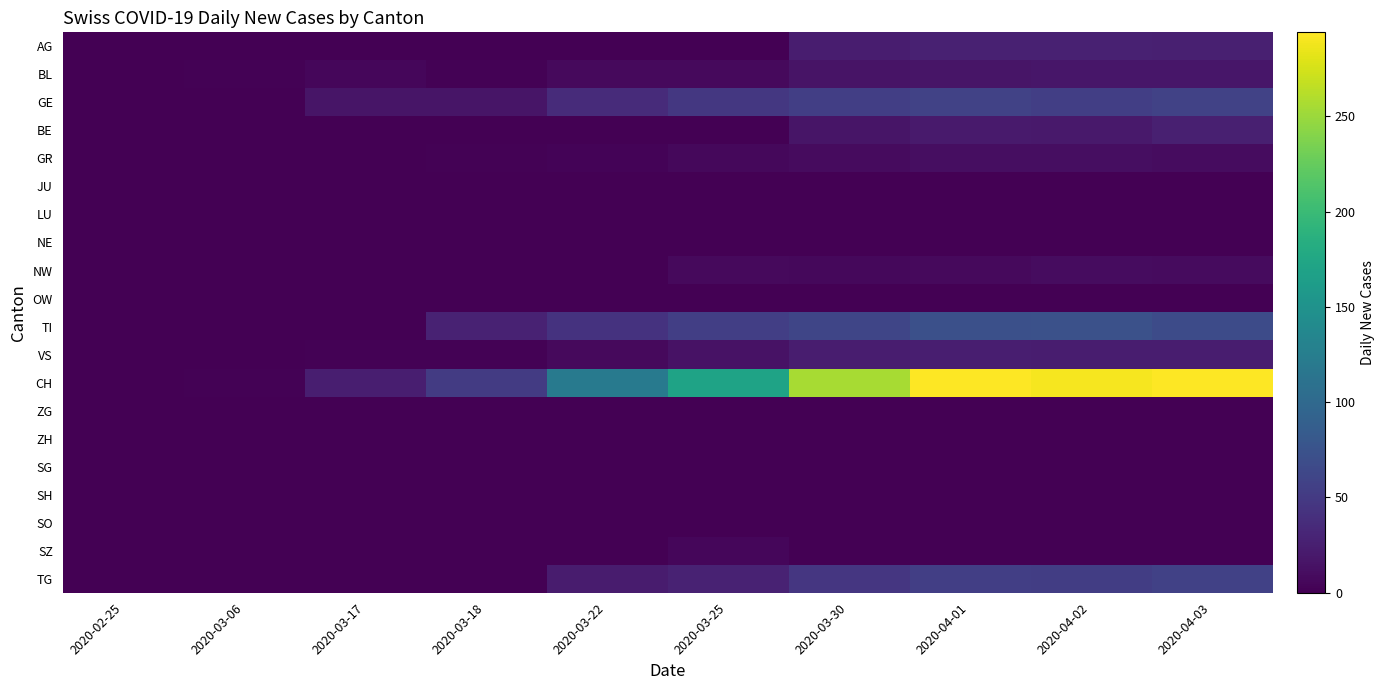

Reading left to right, what are all the values shown in this chart?

AG: 2020-02-25=0	2020-03-06=0	2020-03-17=0	2020-03-18=0	2020-03-22=0	2020-03-25=0	2020-03-30=23	2020-04-01=27	2020-04-02=27	2020-04-03=26
BL: 2020-02-25=0	2020-03-06=2	2020-03-17=5	2020-03-18=2	2020-03-22=7	2020-03-25=8	2020-03-30=16	2020-04-01=17	2020-04-02=18	2020-04-03=18
GE: 2020-02-25=0	2020-03-06=0	2020-03-17=17	2020-03-18=17	2020-03-22=36	2020-03-25=48	2020-03-30=54	2020-04-01=58	2020-04-02=54	2020-04-03=58
BE: 2020-02-25=0	2020-03-06=0	2020-03-17=0	2020-03-18=0	2020-03-22=0	2020-03-25=0	2020-03-30=17	2020-04-01=21	2020-04-02=20	2020-04-03=26
GR: 2020-02-25=0	2020-03-06=0	2020-03-17=1	2020-03-18=2	2020-03-22=3	2020-03-25=6	2020-03-30=9	2020-04-01=11	2020-04-02=11	2020-04-03=10
JU: 2020-02-25=0	2020-03-06=0	2020-03-17=0	2020-03-18=0	2020-03-22=0	2020-03-25=0	2020-03-30=0	2020-04-01=0	2020-04-02=0	2020-04-03=0
LU: 2020-02-25=0	2020-03-06=0	2020-03-17=0	2020-03-18=0	2020-03-22=0	2020-03-25=0	2020-03-30=0	2020-04-01=0	2020-04-02=0	2020-04-03=0
NE: 2020-02-25=0	2020-03-06=0	2020-03-17=0	2020-03-18=0	2020-03-22=0	2020-03-25=0	2020-03-30=0	2020-04-01=0	2020-04-02=0	2020-04-03=0
NW: 2020-02-25=0	2020-03-06=0	2020-03-17=0	2020-03-18=0	2020-03-22=0	2020-03-25=7	2020-03-30=6	2020-04-01=8	2020-04-02=10	2020-04-03=9
OW: 2020-02-25=0	2020-03-06=0	2020-03-17=0	2020-03-18=0	2020-03-22=0	2020-03-25=0	2020-03-30=0	2020-04-01=0	2020-04-02=0	2020-04-03=0
TI: 2020-02-25=0	2020-03-06=0	2020-03-17=0	2020-03-18=28	2020-03-22=43	2020-03-25=55	2020-03-30=61	2020-04-01=72	2020-04-02=73	2020-04-03=67
VS: 2020-02-25=0	2020-03-06=0	2020-03-17=2	2020-03-18=2	2020-03-22=7	2020-03-25=14	2020-03-30=23	2020-04-01=25	2020-04-02=24	2020-04-03=23
CH: 2020-02-25=0	2020-03-06=2	2020-03-17=25	2020-03-18=51	2020-03-22=120	2020-03-25=171	2020-03-30=255	2020-04-01=293	2020-04-02=290	2020-04-03=294
ZG: 2020-02-25=0	2020-03-06=0	2020-03-17=0	2020-03-18=0	2020-03-22=0	2020-03-25=0	2020-03-30=0	2020-04-01=0	2020-04-02=0	2020-04-03=0
ZH: 2020-02-25=0	2020-03-06=0	2020-03-17=0	2020-03-18=0	2020-03-22=0	2020-03-25=0	2020-03-30=0	2020-04-01=0	2020-04-02=0	2020-04-03=0
SG: 2020-02-25=0	2020-03-06=0	2020-03-17=0	2020-03-18=0	2020-03-22=0	2020-03-25=0	2020-03-30=0	2020-04-01=0	2020-04-02=0	2020-04-03=0
SH: 2020-02-25=0	2020-03-06=0	2020-03-17=0	2020-03-18=0	2020-03-22=0	2020-03-25=0	2020-03-30=0	2020-04-01=0	2020-04-02=0	2020-04-03=0
SO: 2020-02-25=0	2020-03-06=0	2020-03-17=0	2020-03-18=0	2020-03-22=0	2020-03-25=0	2020-03-30=0	2020-04-01=0	2020-04-02=0	2020-04-03=0
SZ: 2020-02-25=0	2020-03-06=0	2020-03-17=0	2020-03-18=0	2020-03-22=0	2020-03-25=5	2020-03-30=0	2020-04-01=0	2020-04-02=0	2020-04-03=0
TG: 2020-02-25=0	2020-03-06=0	2020-03-17=0	2020-03-18=0	2020-03-22=22	2020-03-25=28	2020-03-30=46	2020-04-01=54	2020-04-02=53	2020-04-03=57